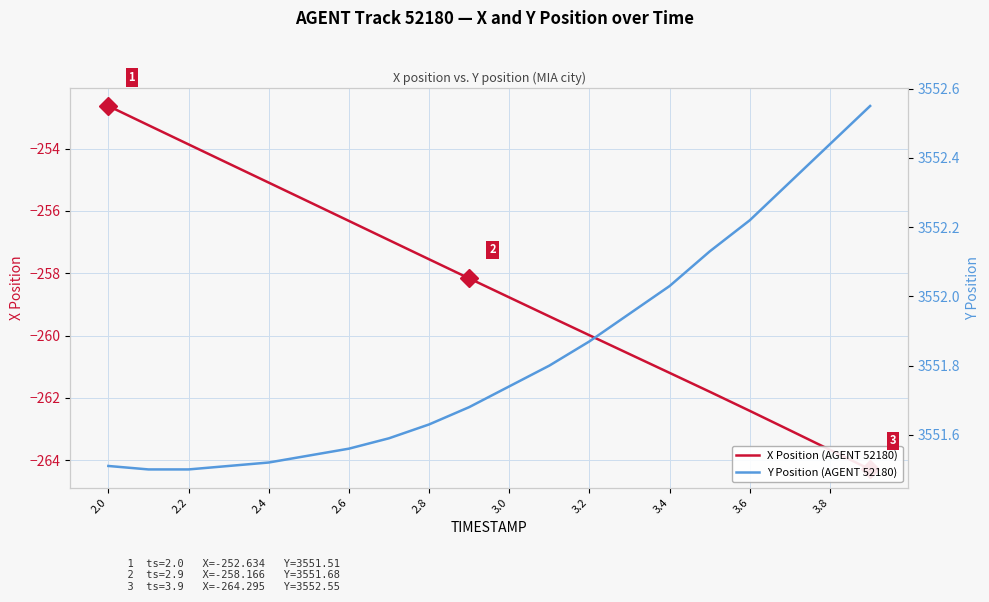

Which series has the widest spread of values?

X Position (AGENT 52180)